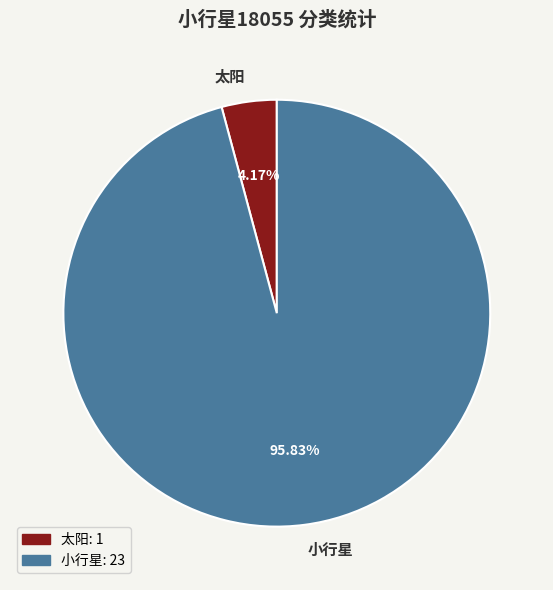

What is the largest slice in the pie chart?

小行星